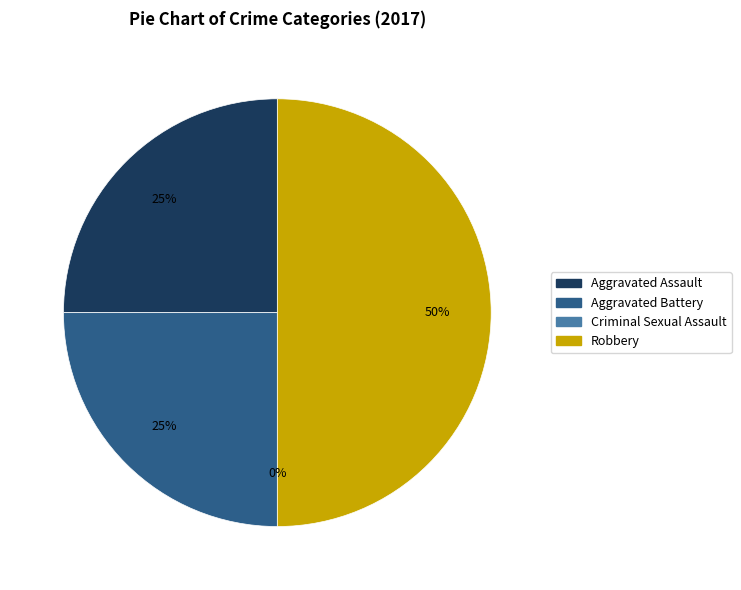

How much of the chart is everything except Aggravated Assault?

75.0%